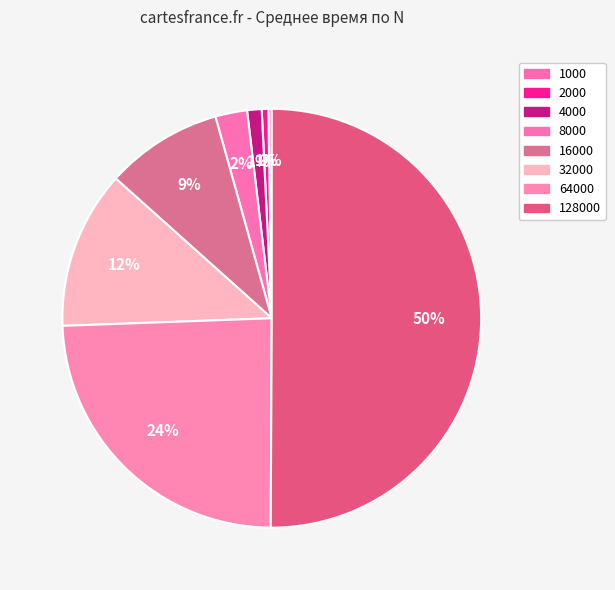

To the nearest percent, what portion does 32000 represent?

12%